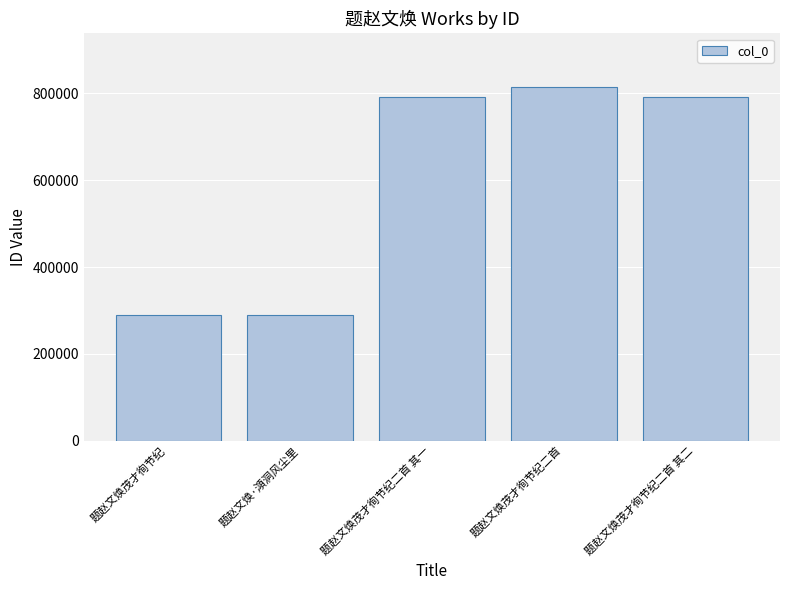

The value at 题赵文焕茂才徇节纪二首 is 815532. True or false?

True